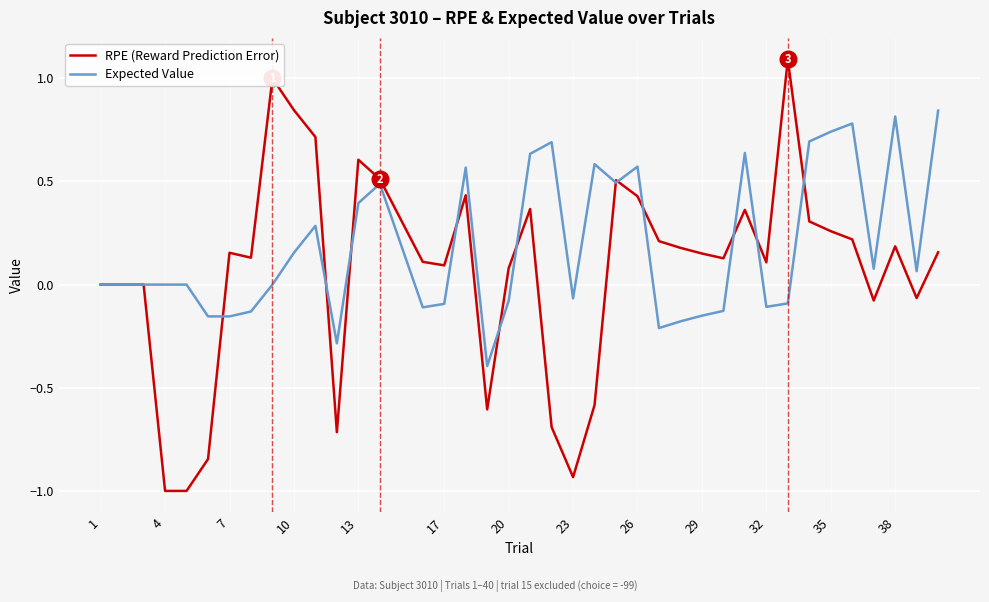

What is the sum of all Expected Value values?

7.2